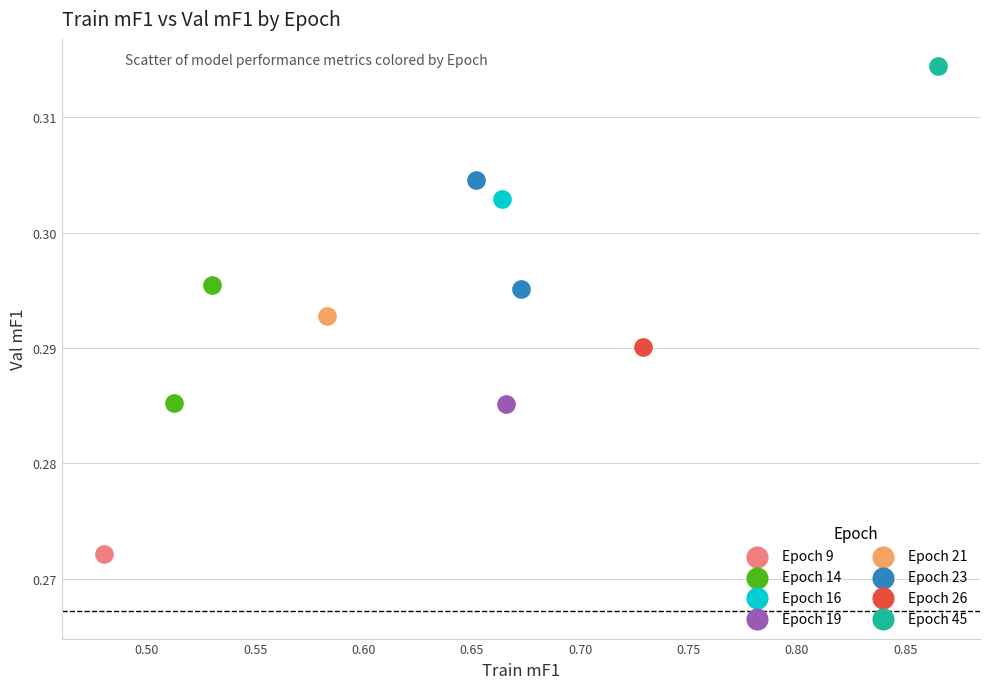

Which series reaches the minimum Y coordinate?

Epoch 9